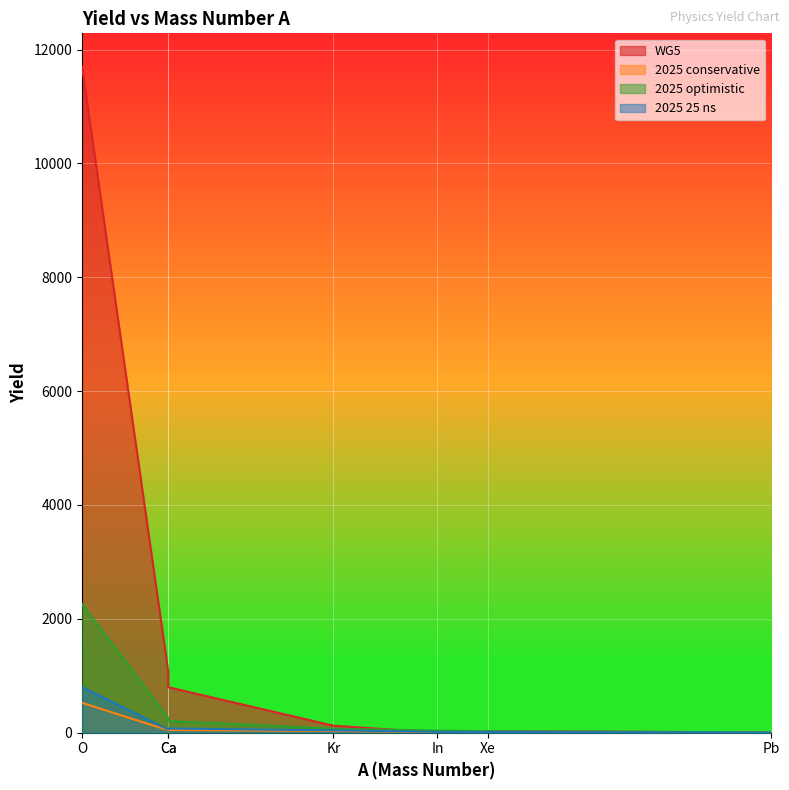

Reading left to right, what are all the values shown in this chart?

WG5: 11700.0	1080.0	799.0	123.0	0.0	28.9	4.9
2025 conservative: 525.0	42.6	48.4	29.4	10.7	9.3	3.0
2025 optimistic: 2261.0	258.1	205.8	71.0	36.7	26.6	3.6
2025 25 ns: 803.1	55.6	73.3	41.5	14.5	12.6	3.7